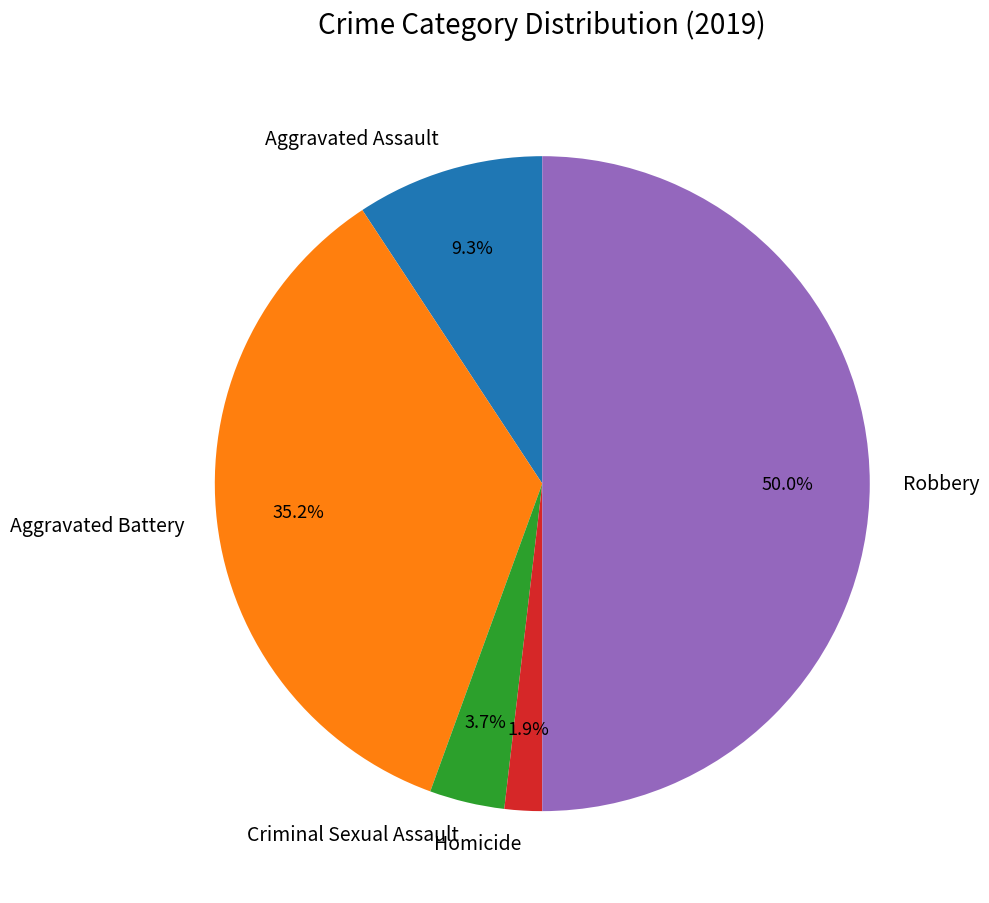

Does Aggravated Assault represent more than half of the total?

No